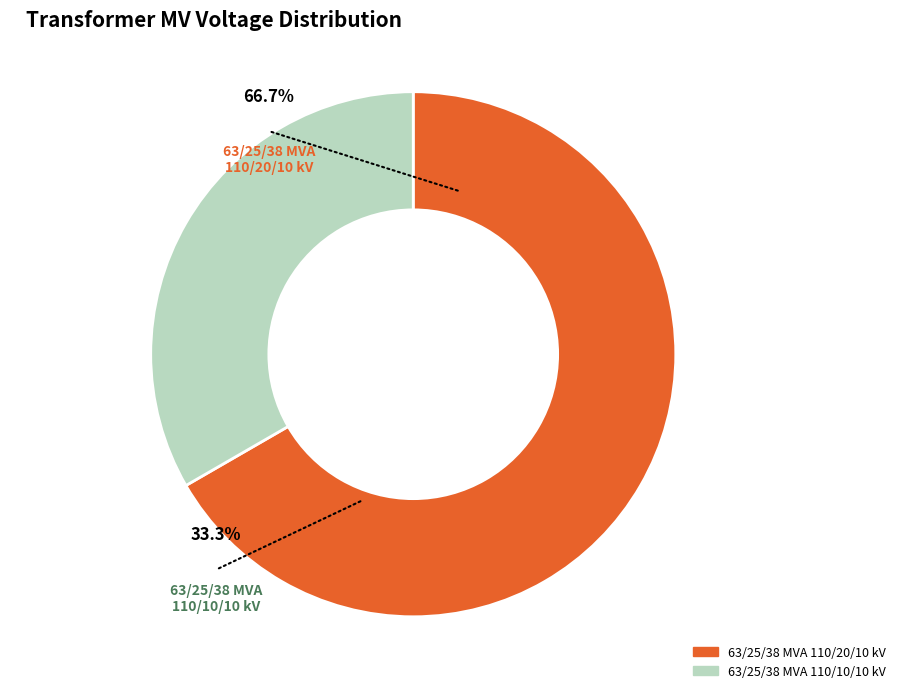

What percentage is NOT represented by 63/25/38 MVA 110/20/10 kV?

33.3%